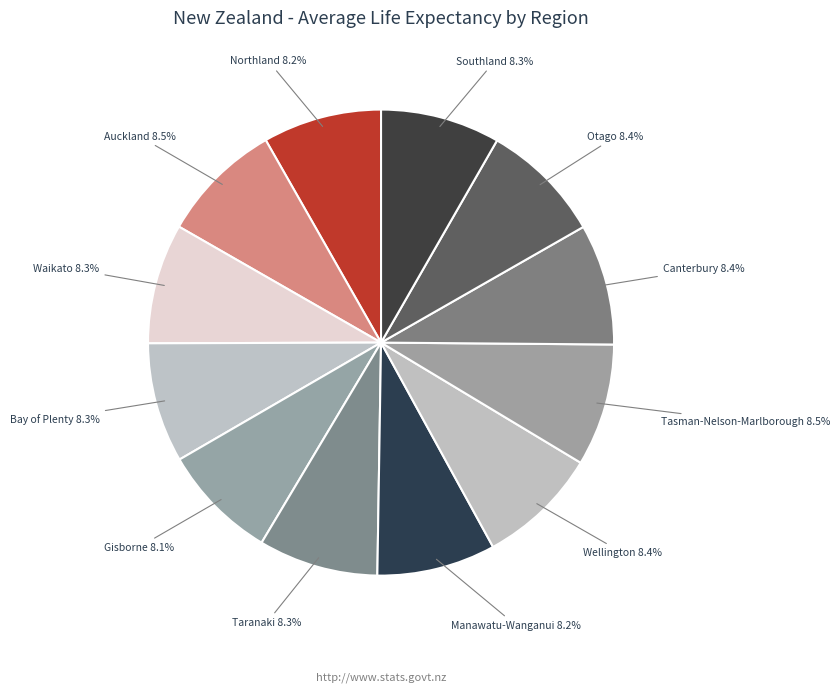

What is the ratio of the value at Auckland to the value at Bay of Plenty?

1.0